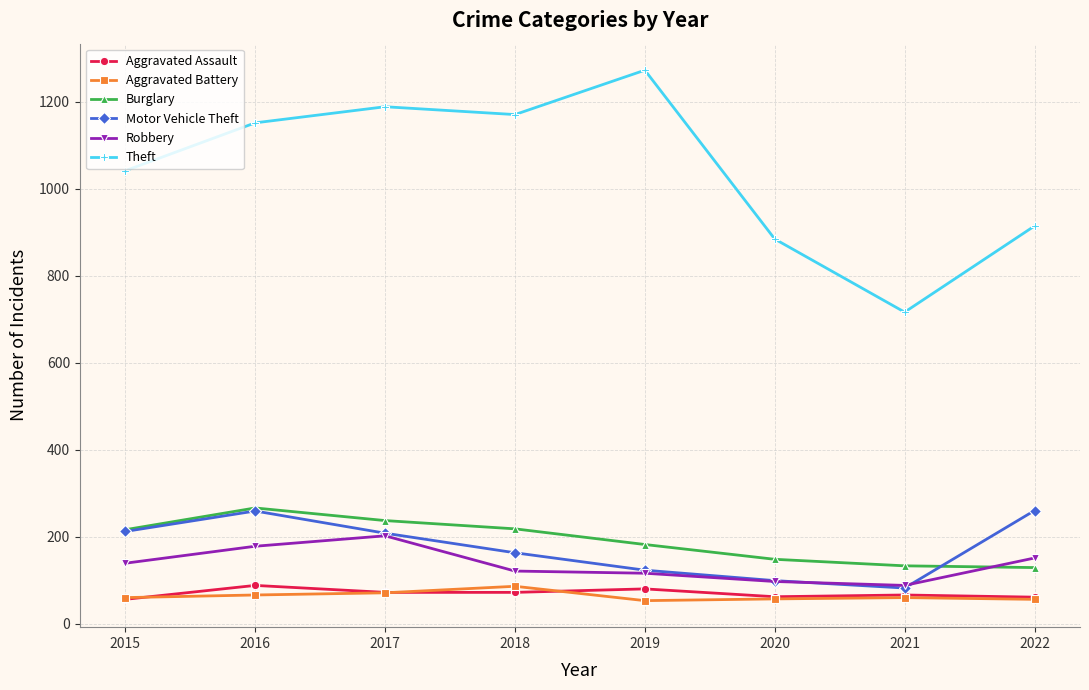

What is the lowest value of the Motor Vehicle Theft series?

82